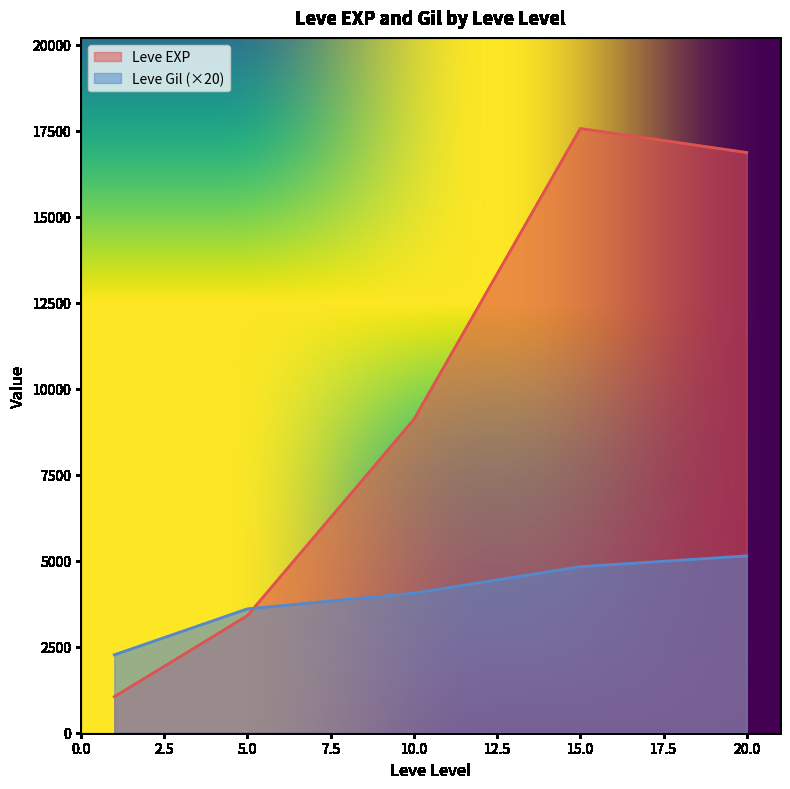

How many distinct data groups are displayed?

2